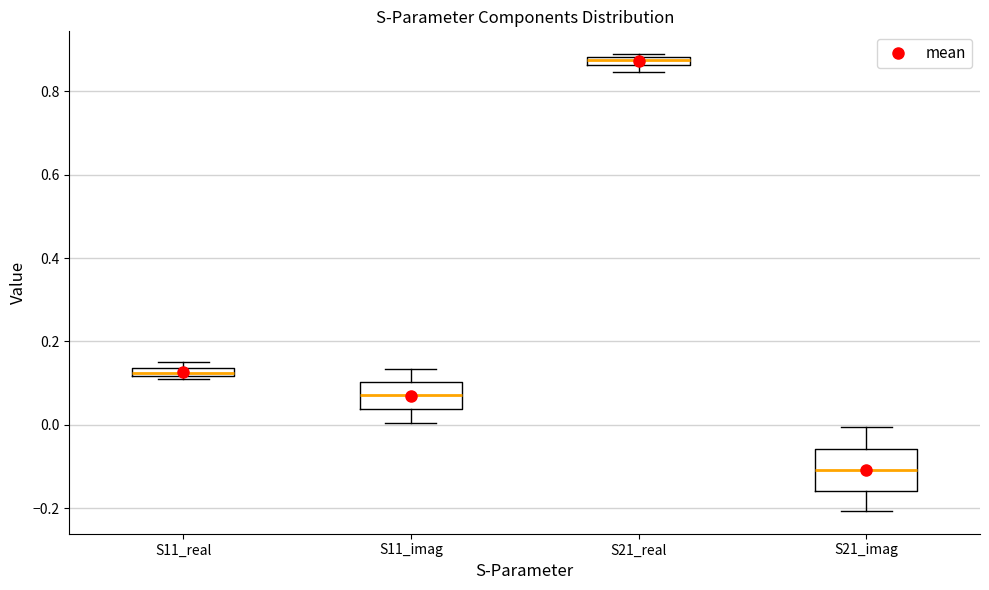

Which box's median line is the lowest?

S21_imag